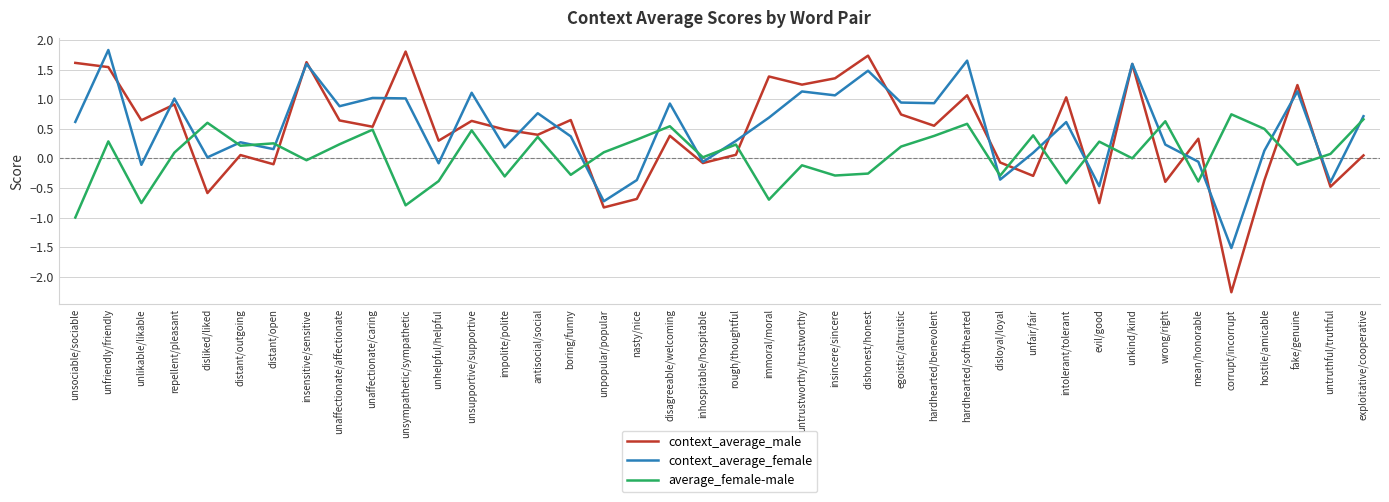

What is the smallest value displayed?

-2.3